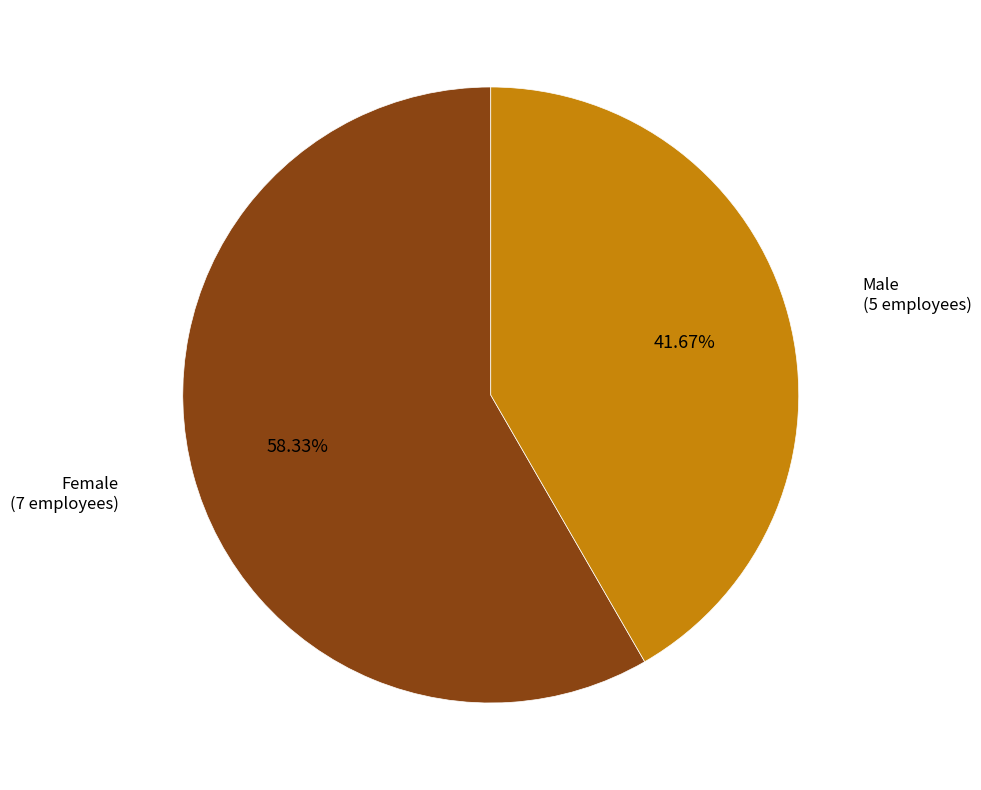

Count the number of slices in the pie.

2